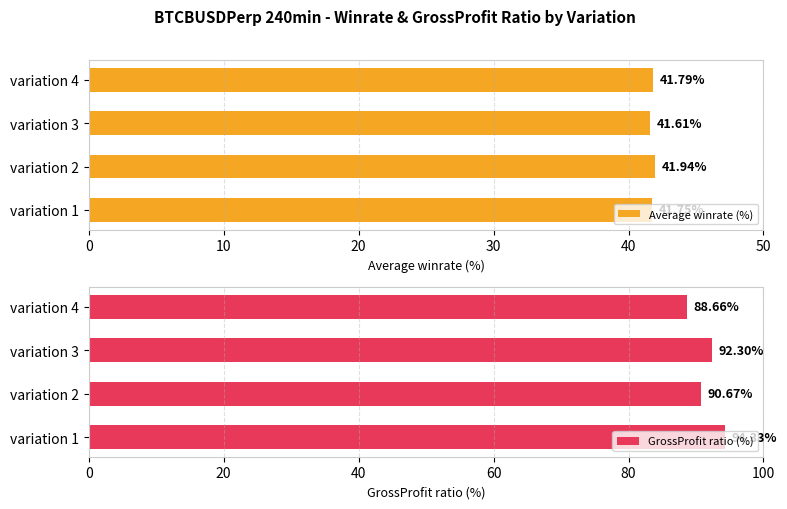

Which series has the largest range (max minus min)?

GrossProfit ratio (%)